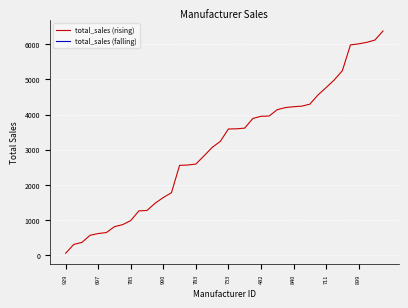

What is the sum of all values?

123140.8